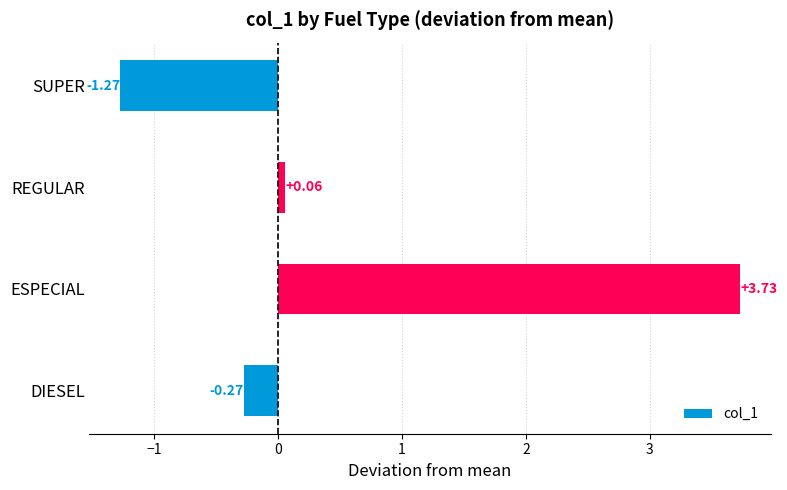

What is the sum of all values?

2.2